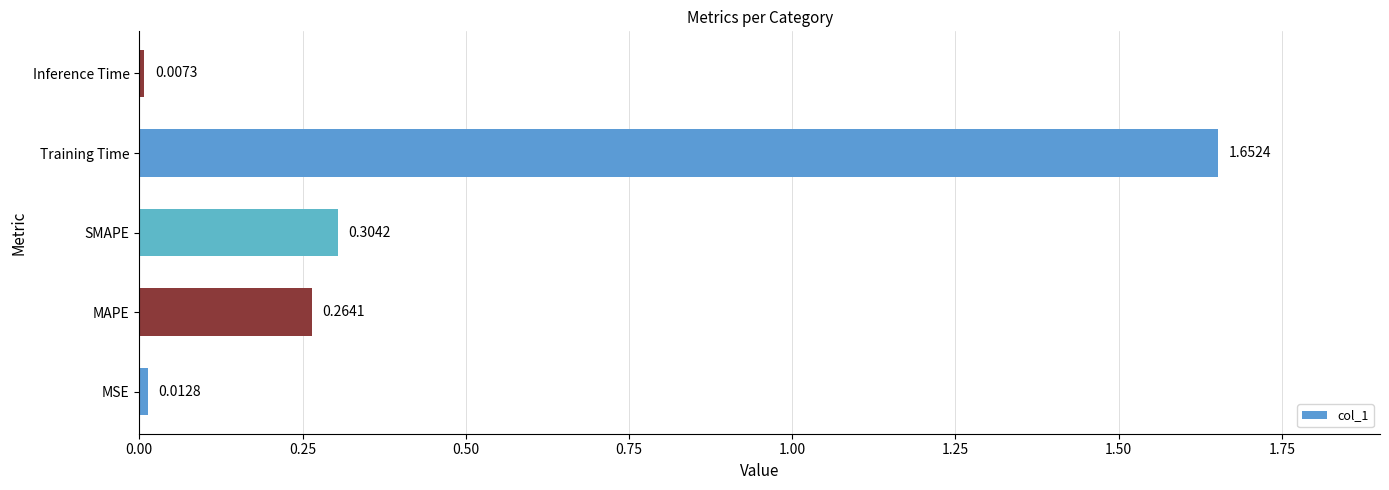

Which label corresponds to the smallest value in the chart?

Inference Time